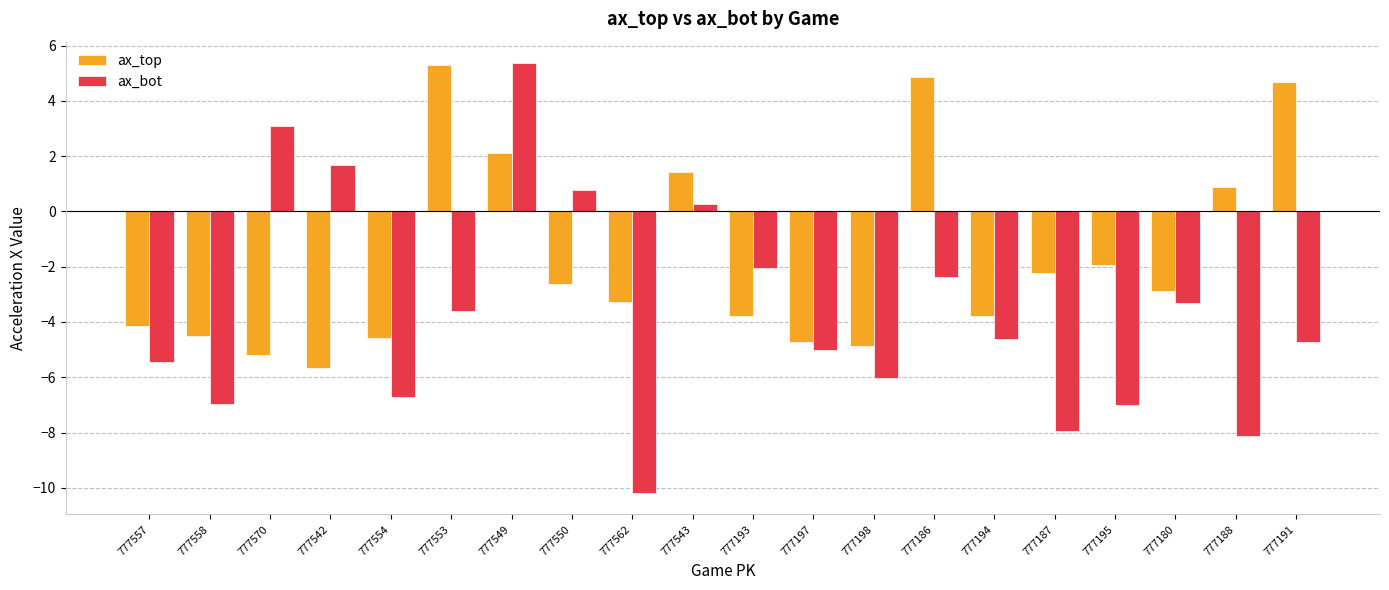

Is the value of ax_top at 777198 greater than the value of ax_bot at 777562?

Yes